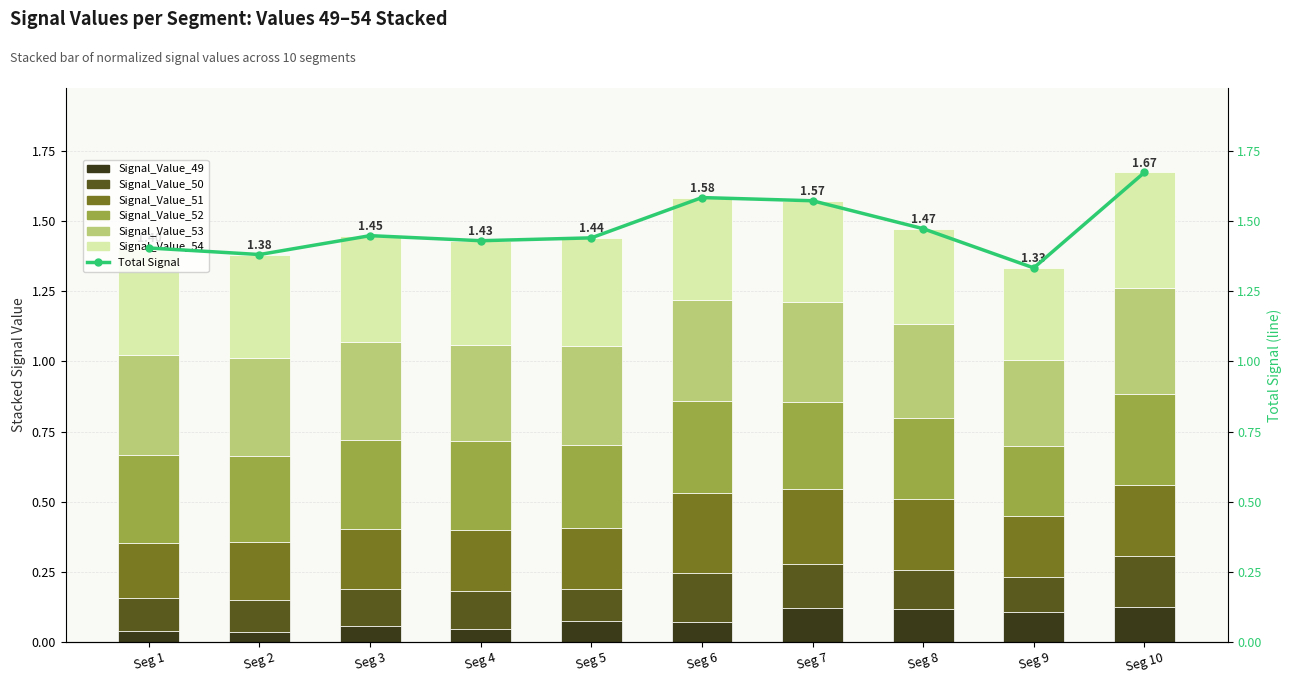

How many bars are there in total?

60